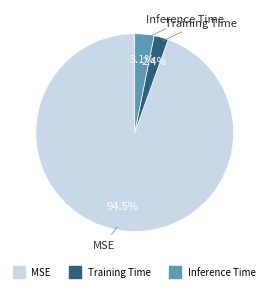

To the nearest percent, what is the difference between the largest and smallest slice percentages?

92%